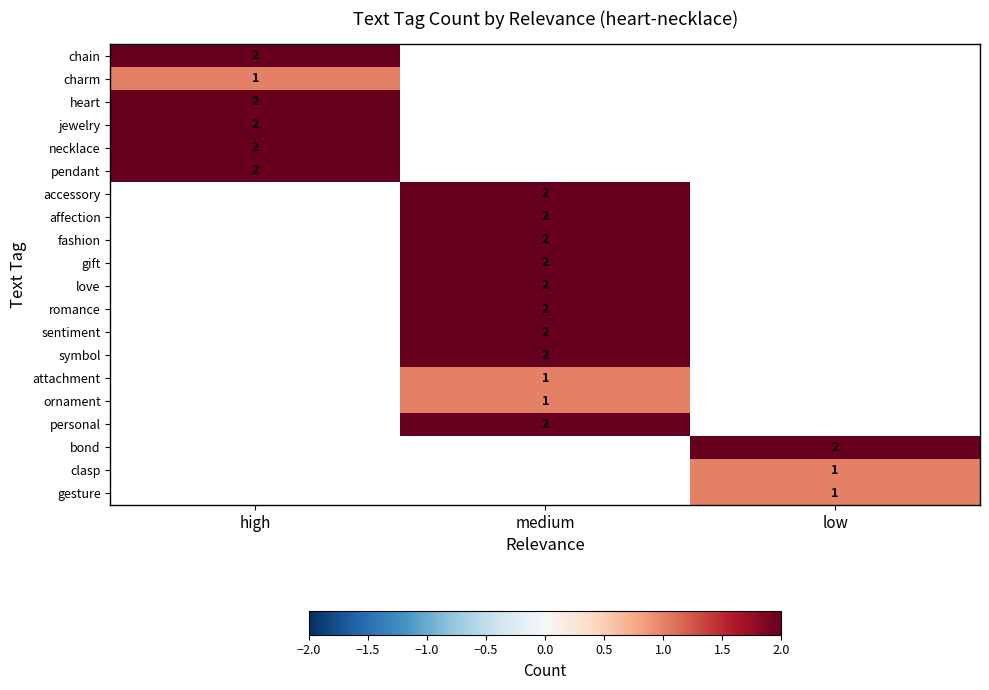

The affection series shows 1 at medium. True or false?

False